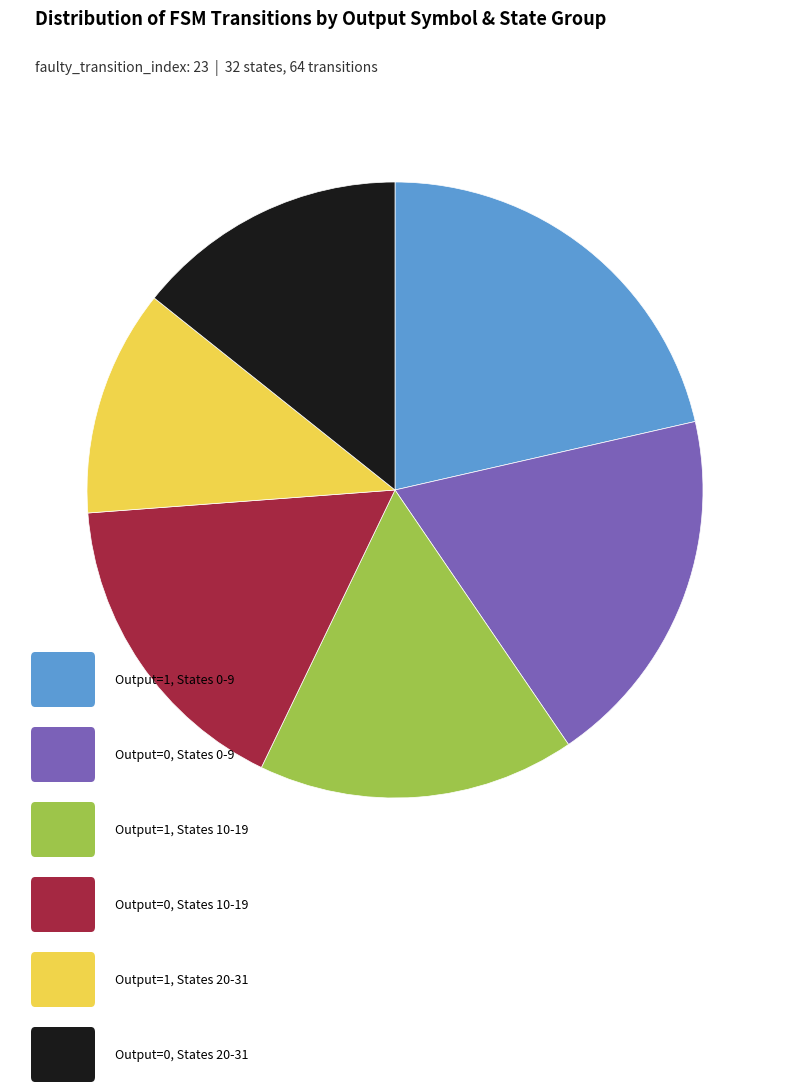

Is there any slice that represents more than half of the pie?

No